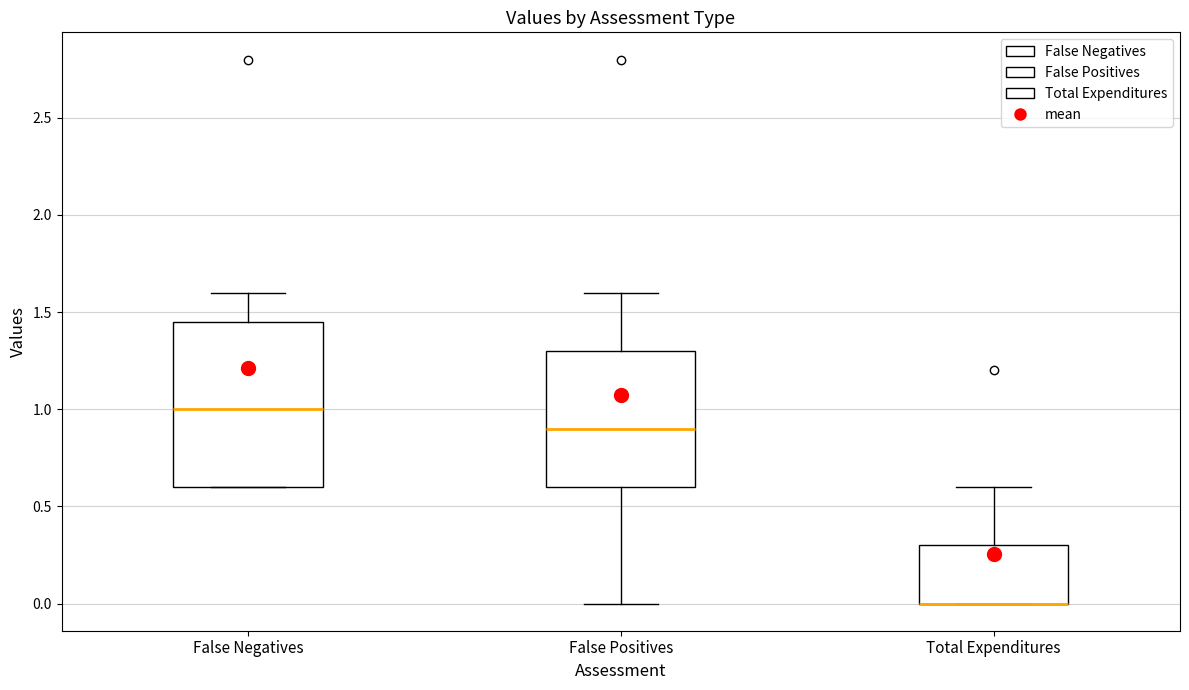

Reading left to right, transcribe this box plot: for each box, give where its median line is, the range the box spans, and where its two whiskers end, as read against the y-axis. The values are not printed on the chart, so give them approximately, as read against the axis.

False Negatives: median 1.00, box 0.60 to 1.45, whiskers 0.60 to 1.60
False Positives: median 0.90, box 0.60 to 1.30, whiskers 0.00 to 1.60
Total Expenditures: median 0.00 (drawn on the box's lower edge), box 0.00 to 0.30, whiskers 0.00 to 0.60